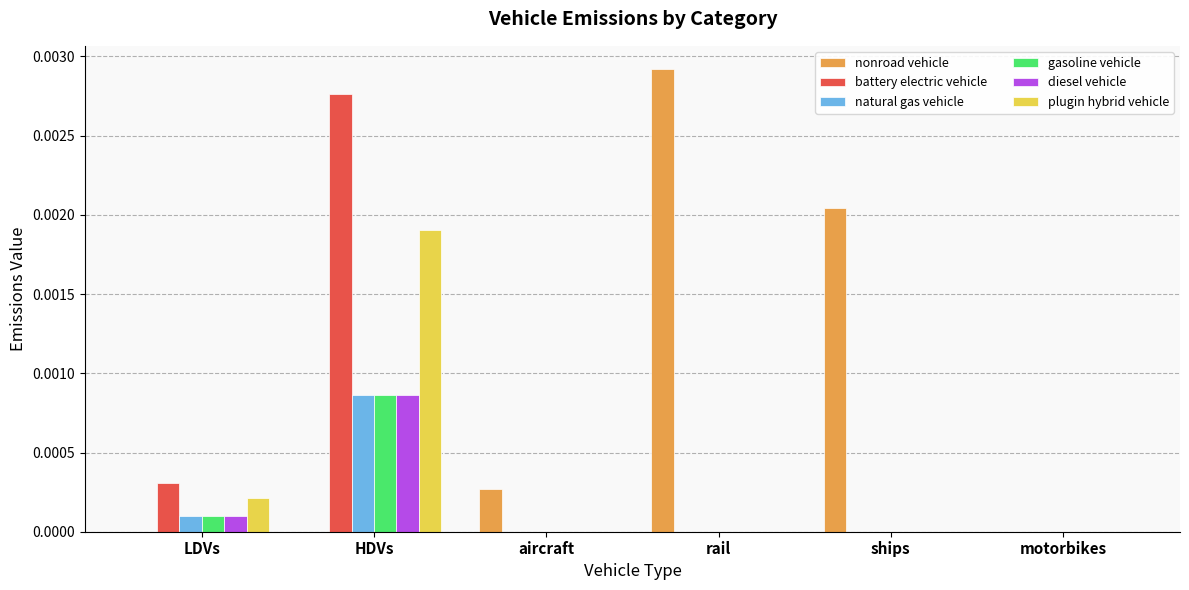

How many series are shown in this chart?

6